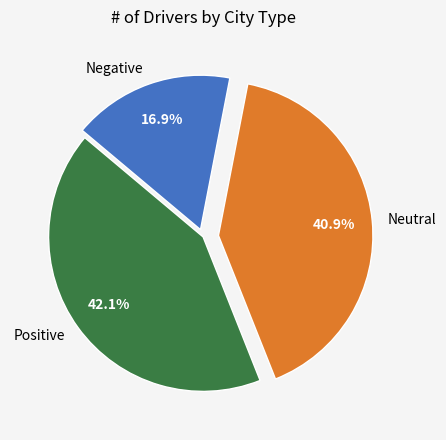

Is there any slice that represents more than half of the pie?

No